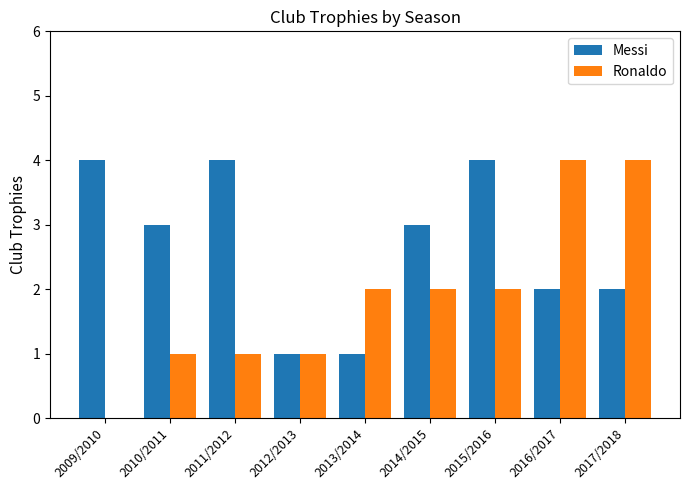

What is the sum of the Messi values at 2015/2016 and 2016/2017?

6